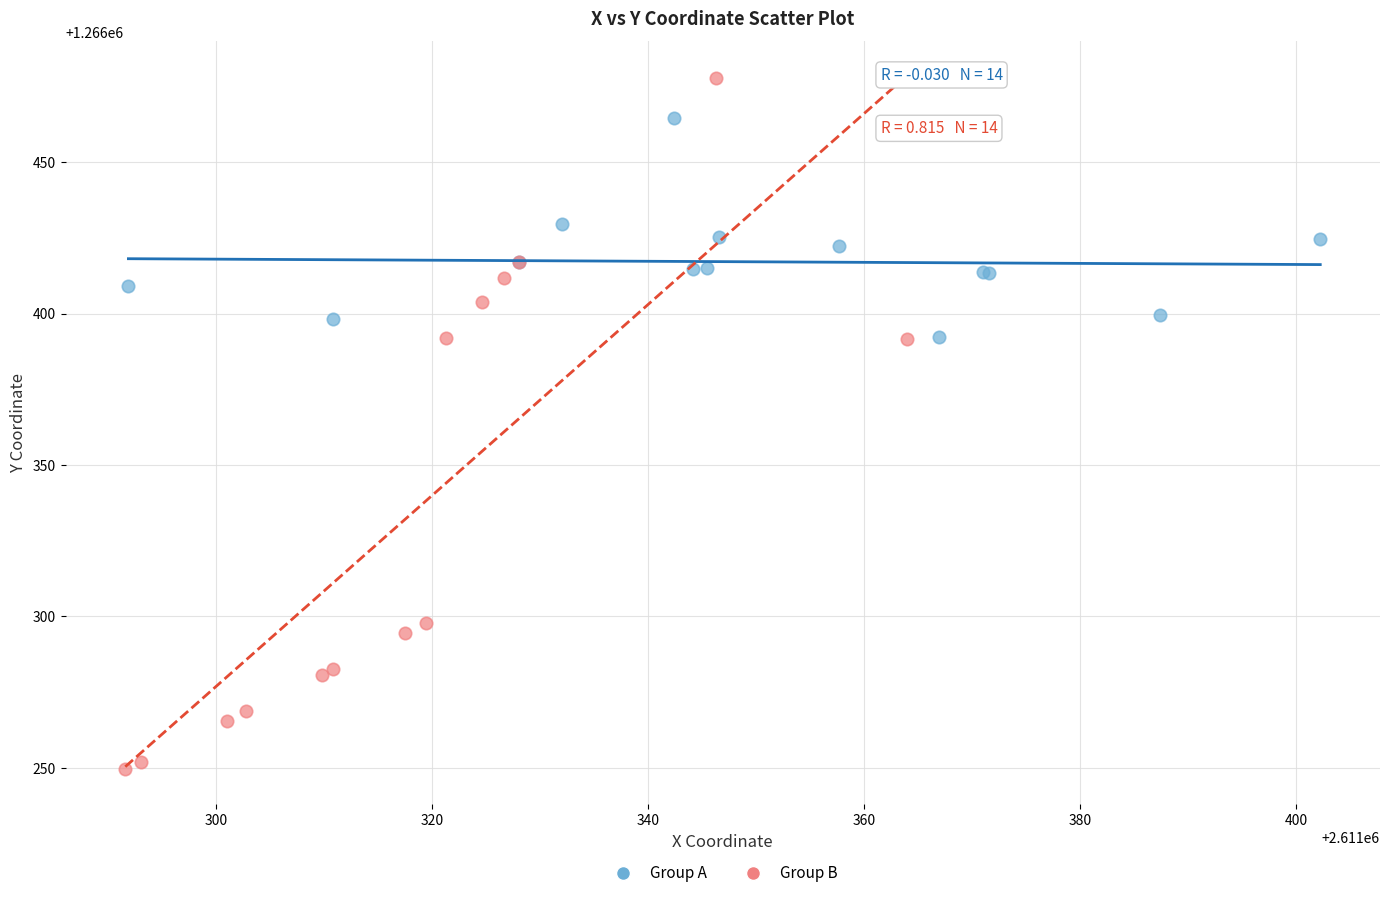

Which series reaches the maximum Y coordinate?

Group B